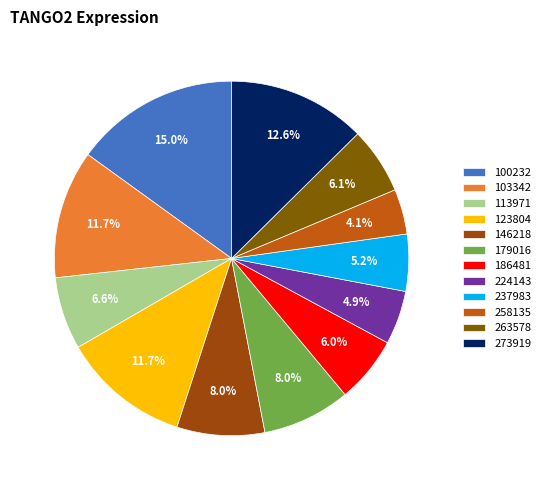

What is the largest slice in the pie chart?

100232